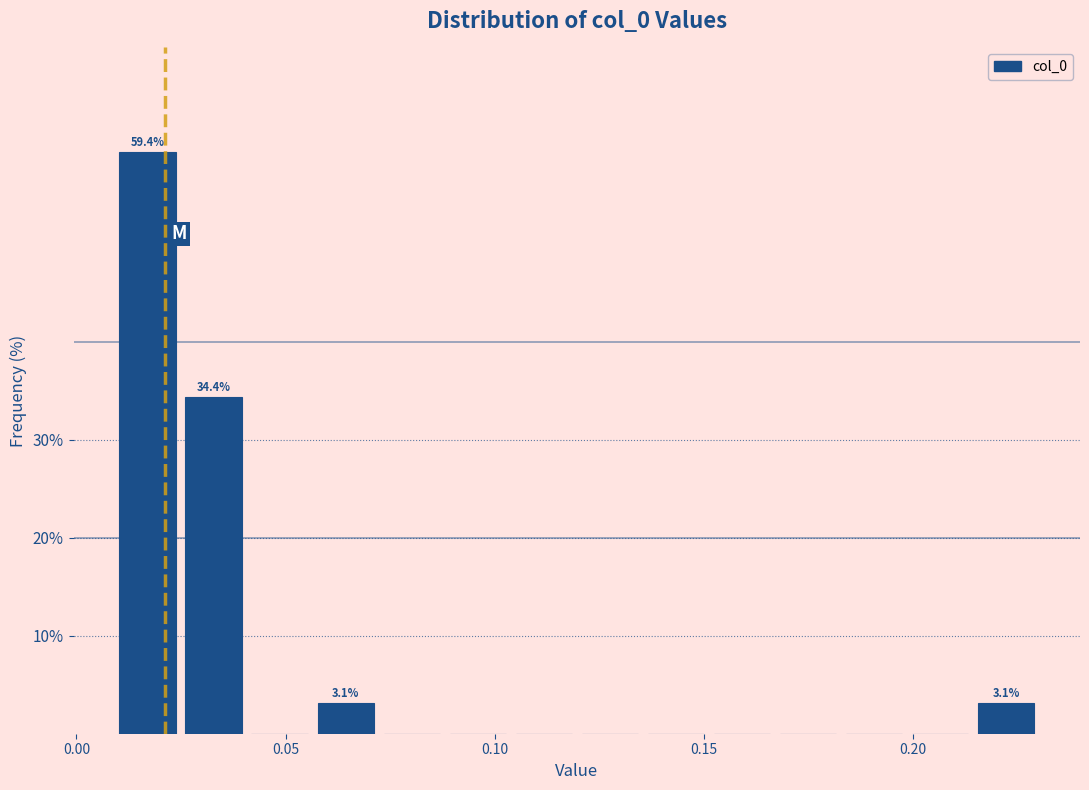

Around what value on the x-axis is the tallest bar? Give the approximate position of its centre, as read against the axis.

0.015